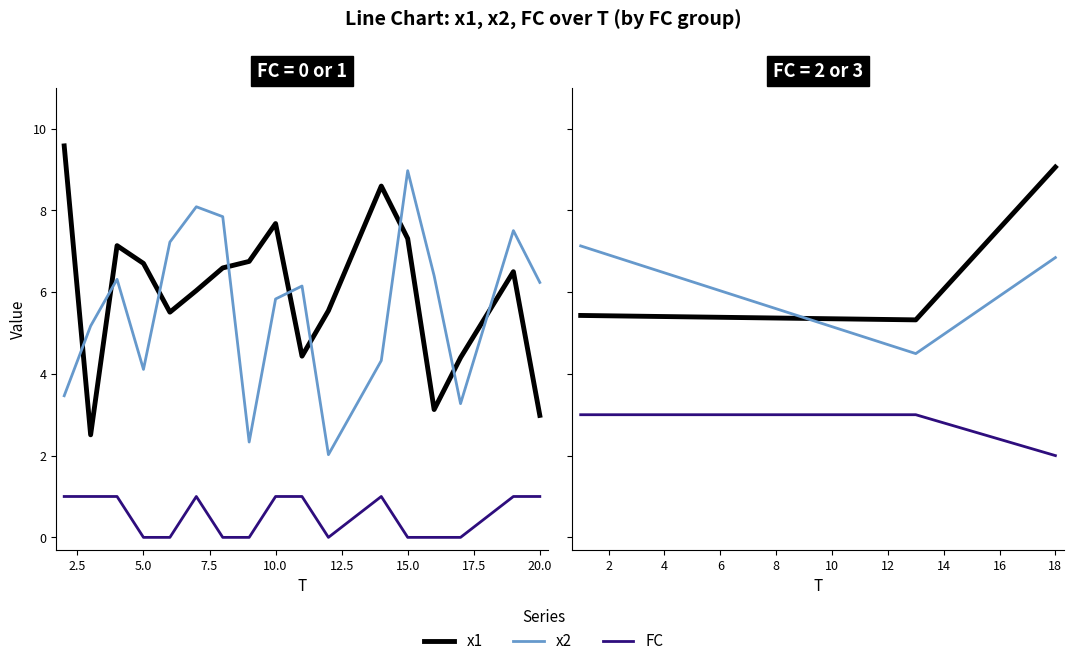

What is the difference between the highest and lowest values at 0.0?

4.1